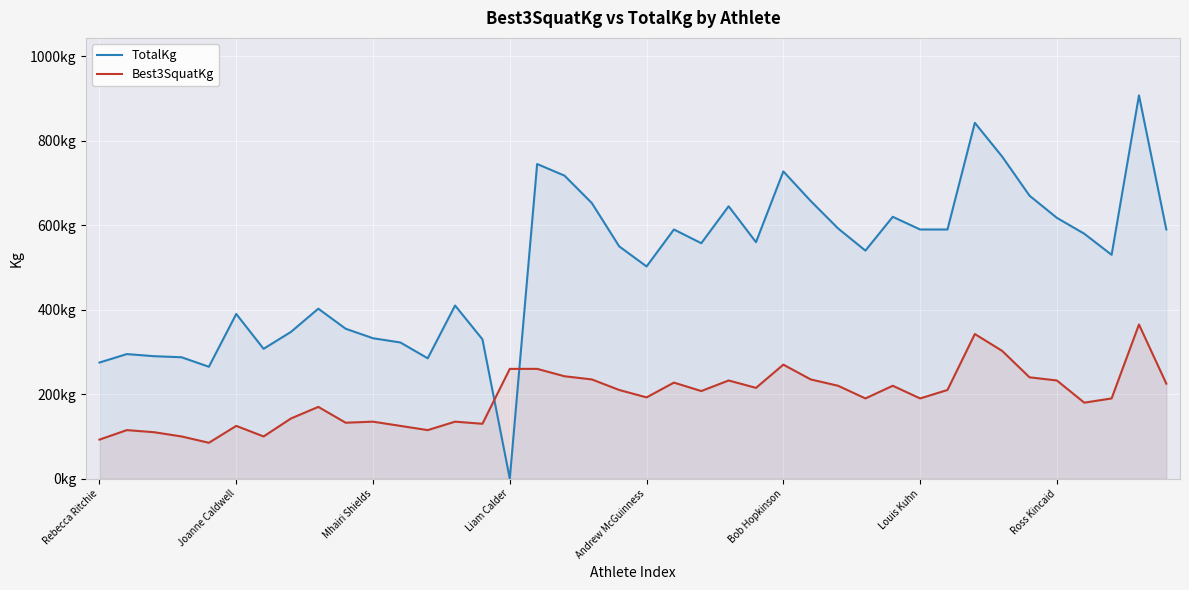

True or false: Best3SquatKg and TotalKg intersect in this chart.

True